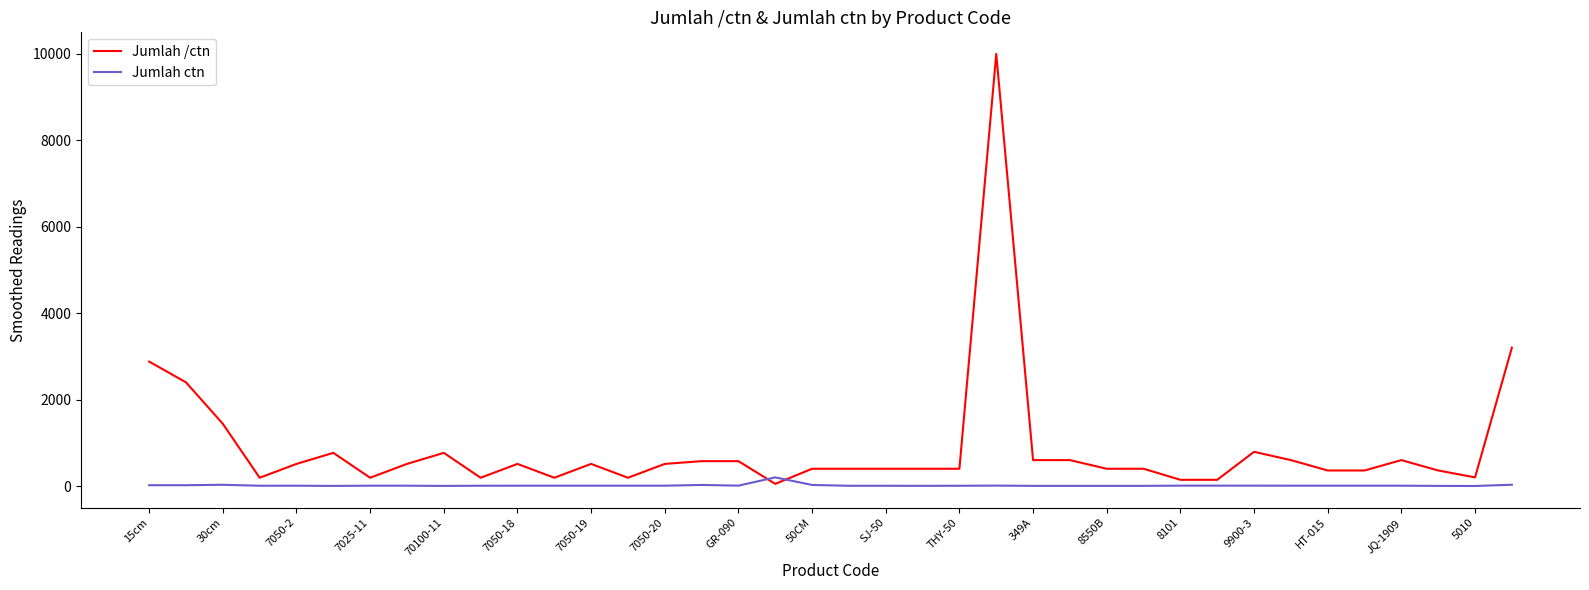

How many times do Jumlah ctn and Jumlah /ctn cross each other?

2